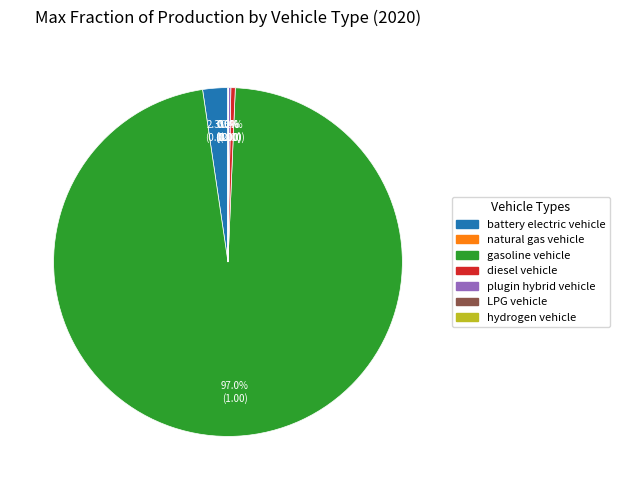

Is there a majority slice in this chart?

Yes